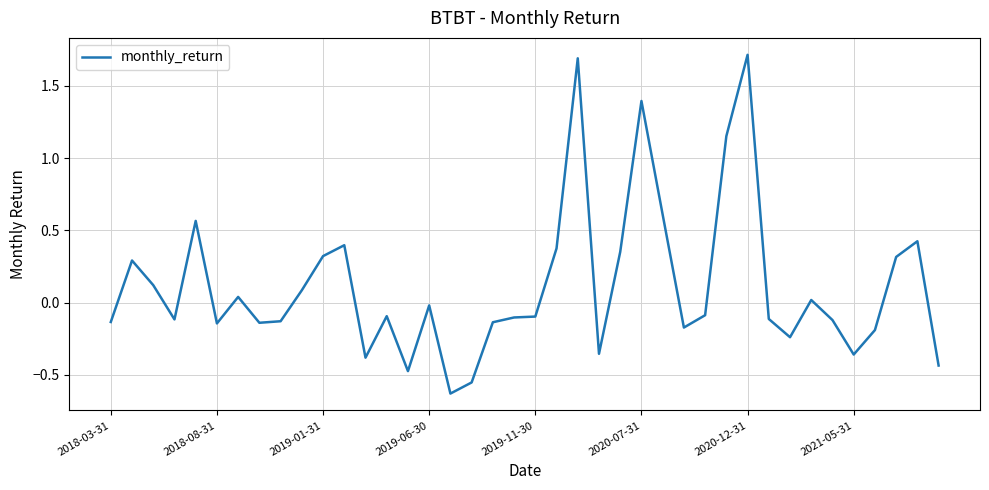

What is the difference between the maximum and minimum values?

2.3